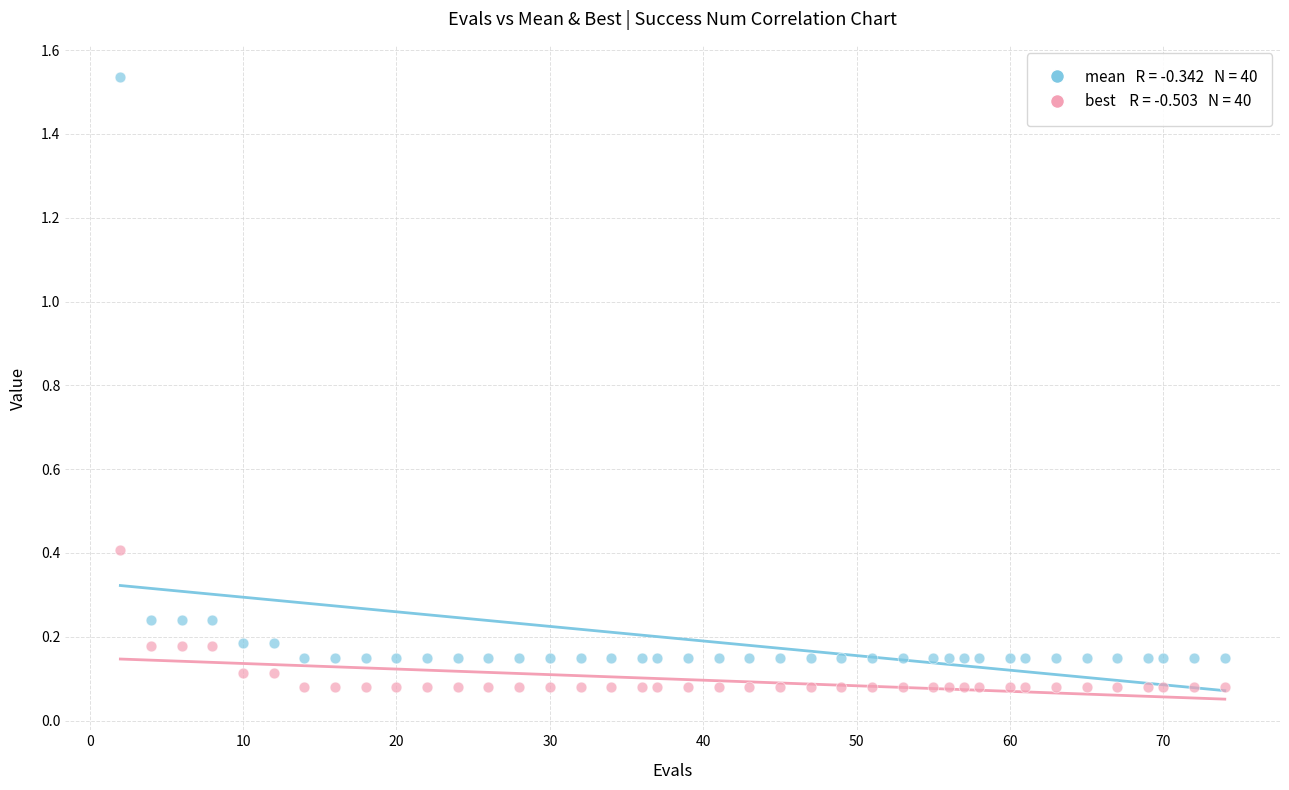

Across all data points, what is the range of X values (max minus min)?

72.0